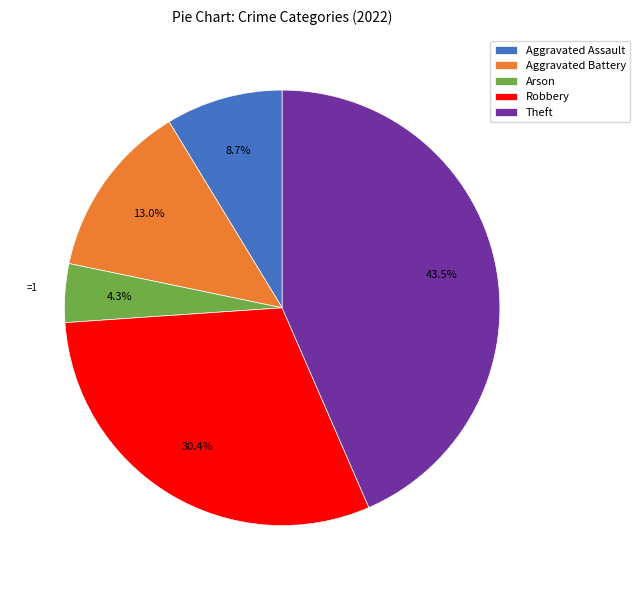

Rank the categories by value from highest to lowest.

Theft, Robbery, Aggravated Battery, Aggravated Assault, Arson